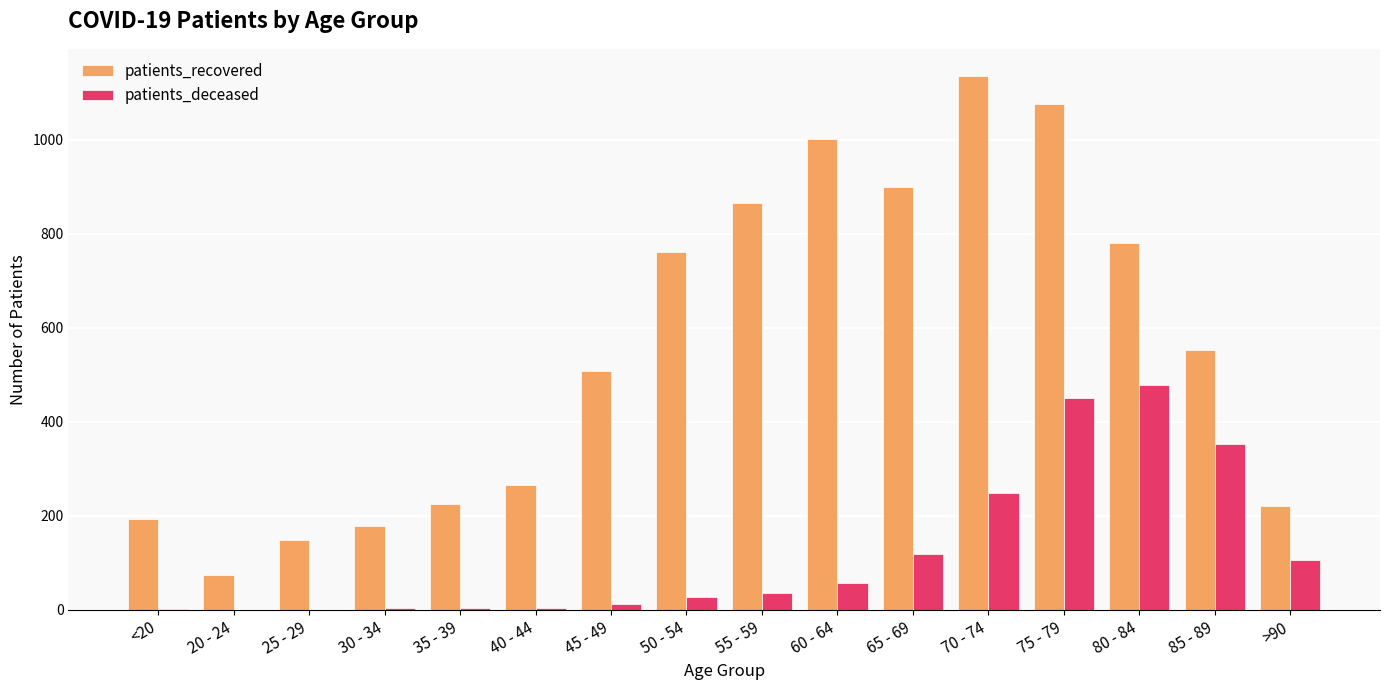

True or false: patients_deceased has a value of 118 at 65 - 69.

True